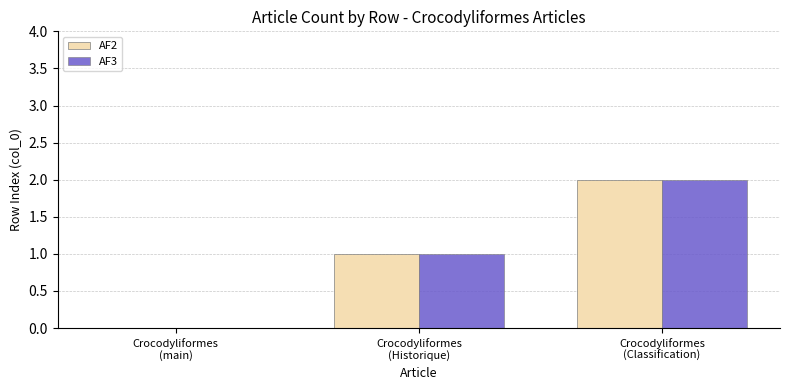

How many groups of bars are there?

3